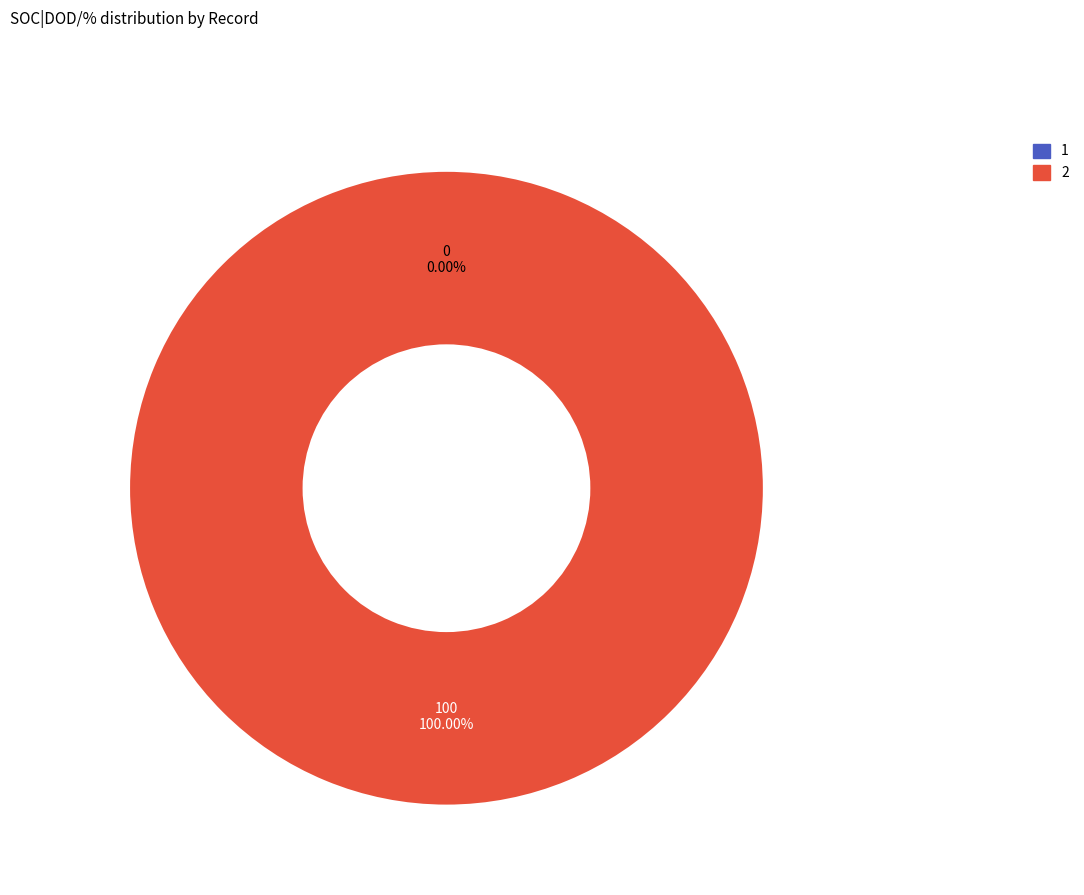

What is the smallest slice in the pie chart?

1